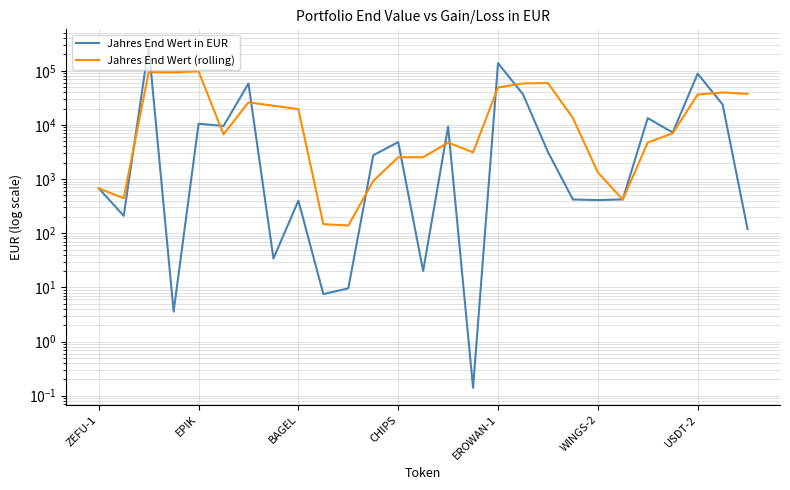

After their last crossing, which series has the higher values: Jahres End Wert (rolling) or Jahres End Wert in EUR?

Jahres End Wert (rolling)